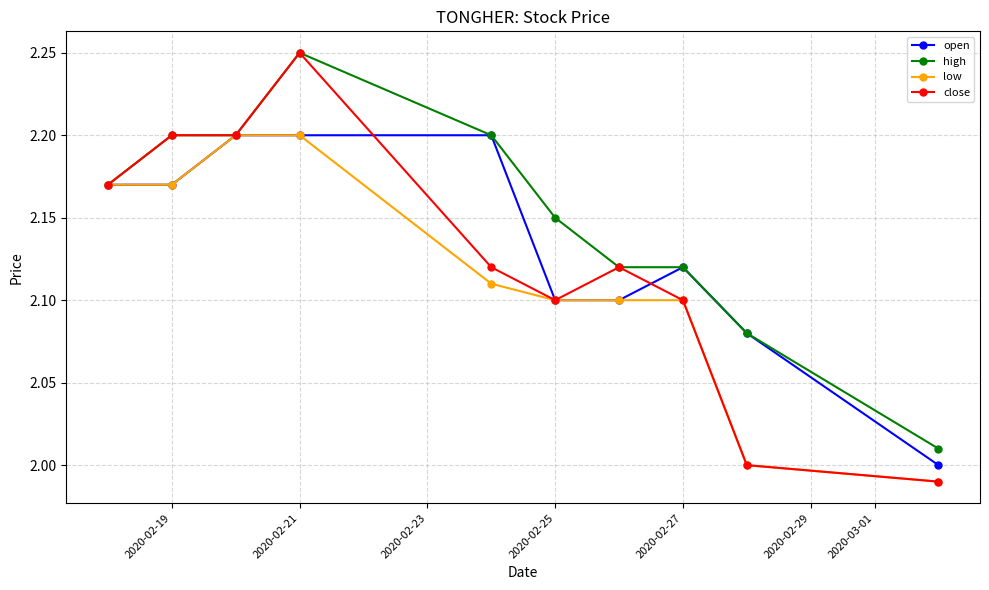

What is the difference between the maximum and minimum values in the high series?

0.2